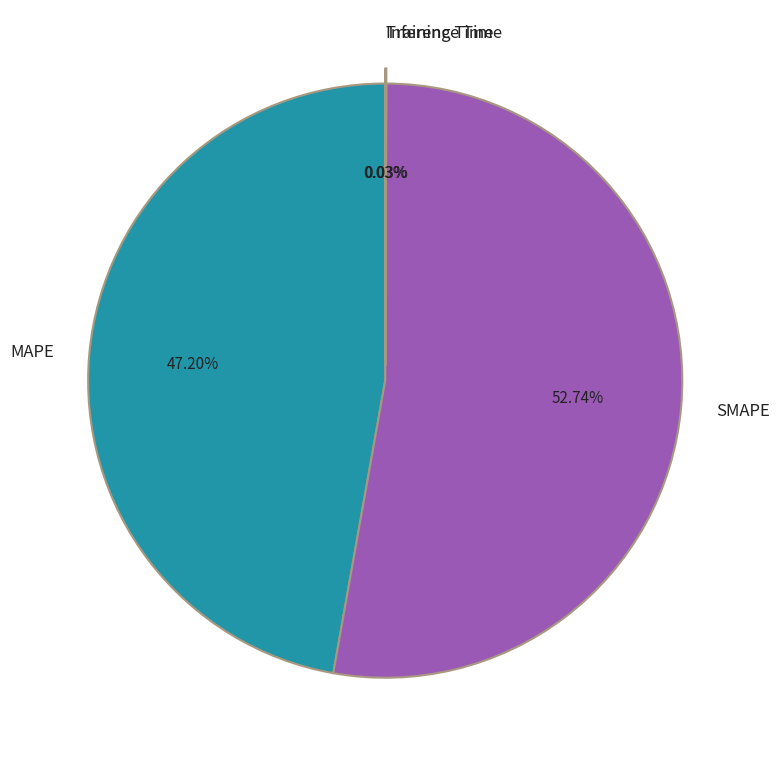

Is there any slice that represents more than half of the pie?

Yes